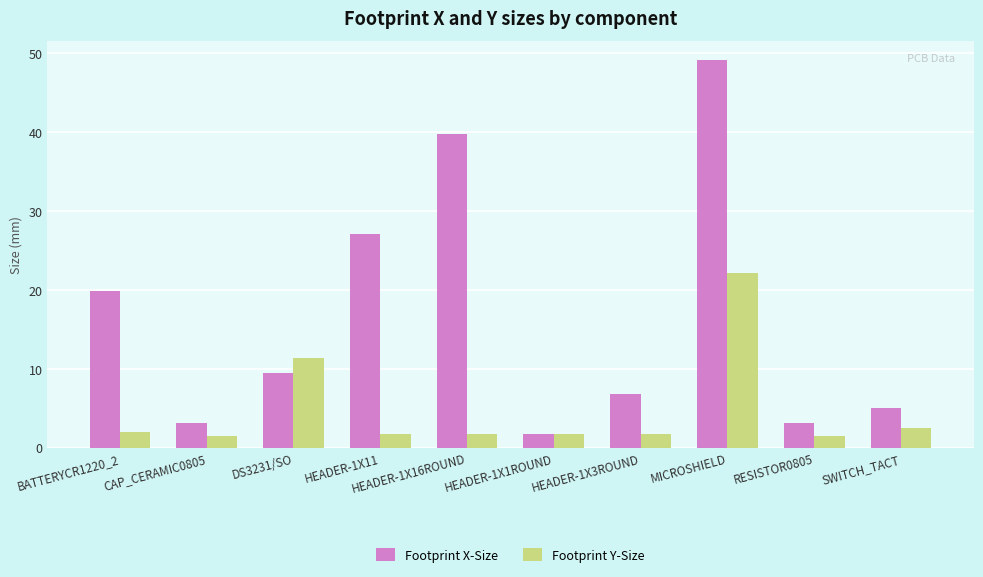

What is the sum of all Footprint X-Size values?

165.1